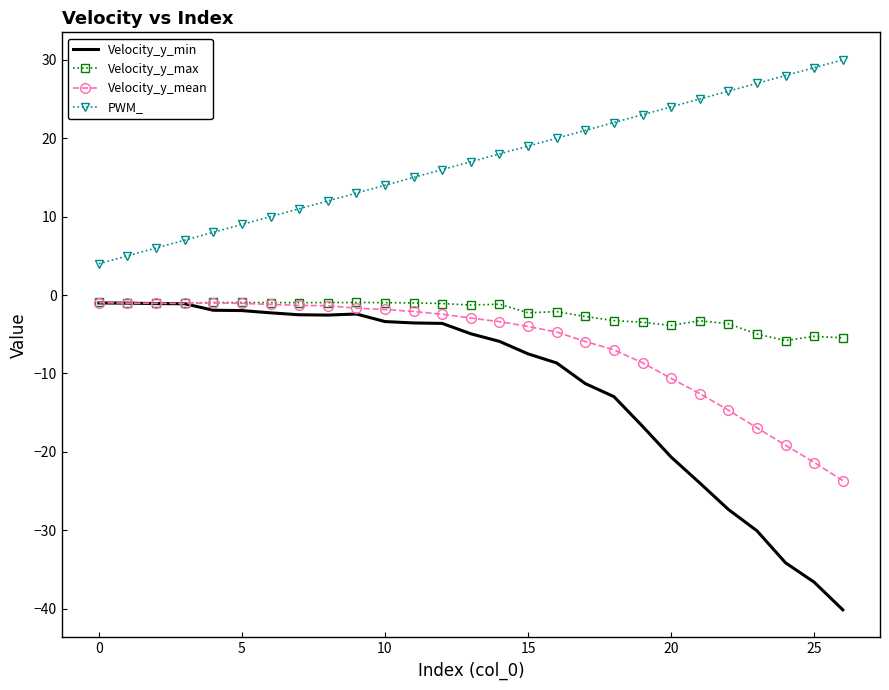

True or false: Velocity_y_min and PWM_ cross at least once.

False